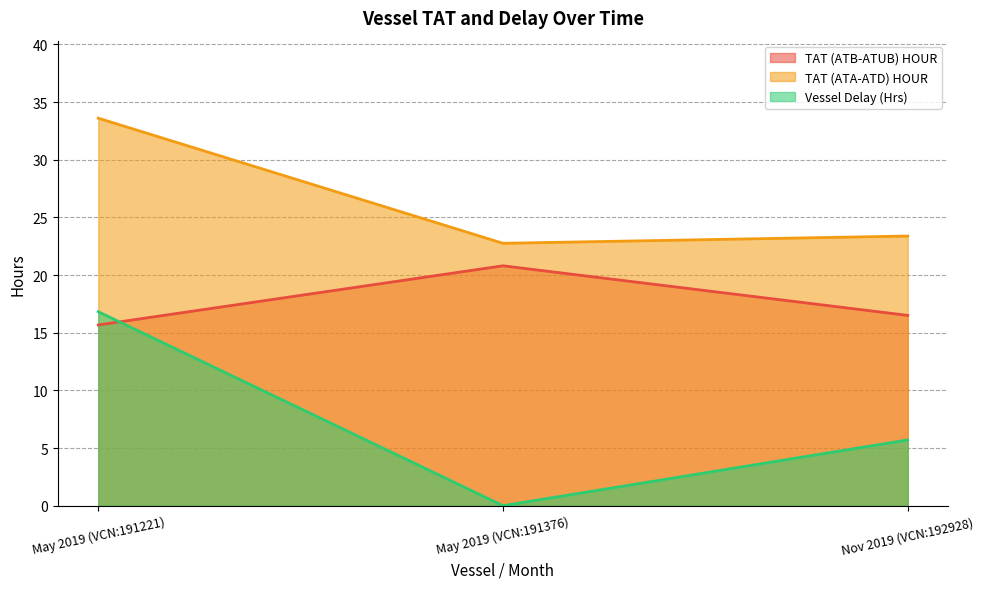

Which has a higher value, May 2019 (VCN:191221) or Nov 2019 (VCN:192928)?

Nov 2019 (VCN:192928)